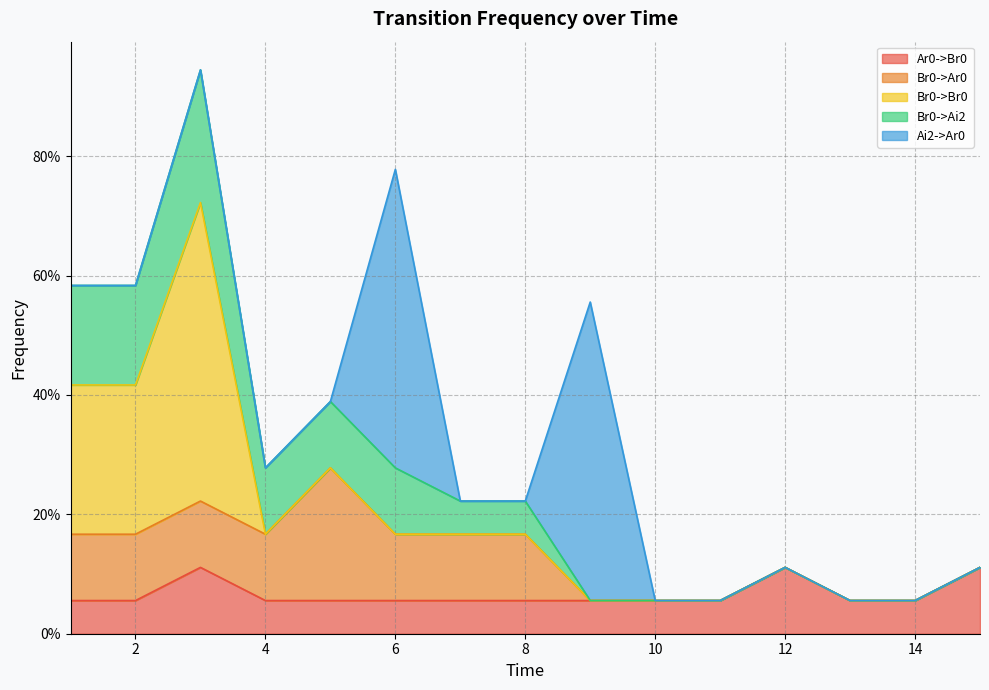

Reading left to right, what are all the values shown in this chart?

Ar0->Br0: 0.1	0.1	0.1	0.1	0.1	0.1	0.1	0.1	0.1	0.1	0.1	0.1	0.1	0.1	0.1
Br0->Ar0: 0.1	0.1	0.1	0.1	0.2	0.1	0.1	0.1	0.0	0.0	0.0	0.0	0.0	0.0	0.0
Br0->Br0: 0.2	0.2	0.5	0.0	0.0	0.0	0.0	0.0	0.0	0.0	0.0	0.0	0.0	0.0	0.0
Br0->Ai2: 0.2	0.2	0.2	0.1	0.1	0.1	0.1	0.1	0.0	0.0	0.0	0.0	0.0	0.0	0.0
Ai2->Ar0: 0.0	0.0	0.0	0.0	0.0	0.5	0.0	0.0	0.5	0.0	0.0	0.0	0.0	0.0	0.0